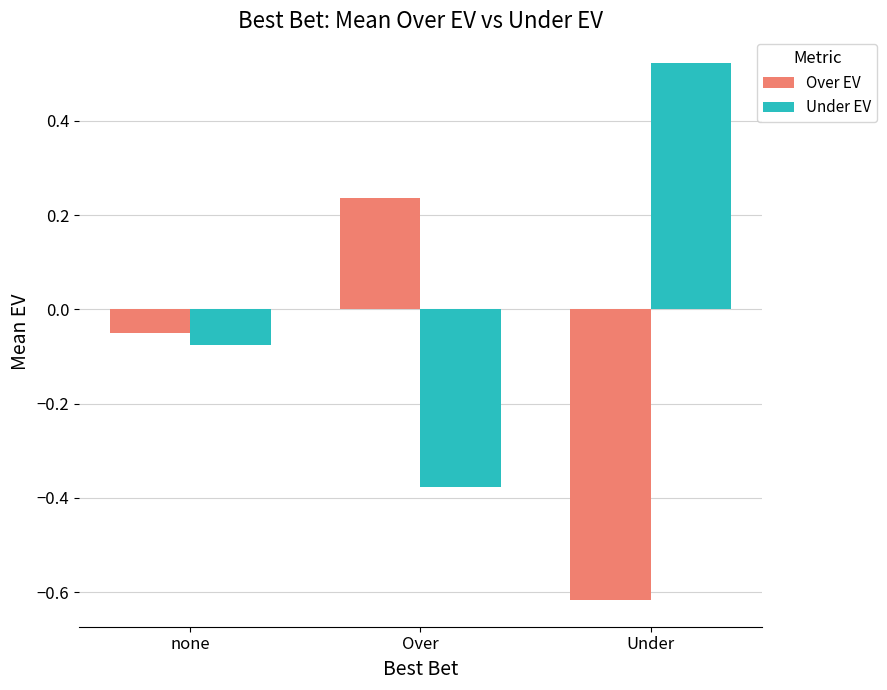

At none, list the series in order from smallest to largest.

Under EV, Over EV